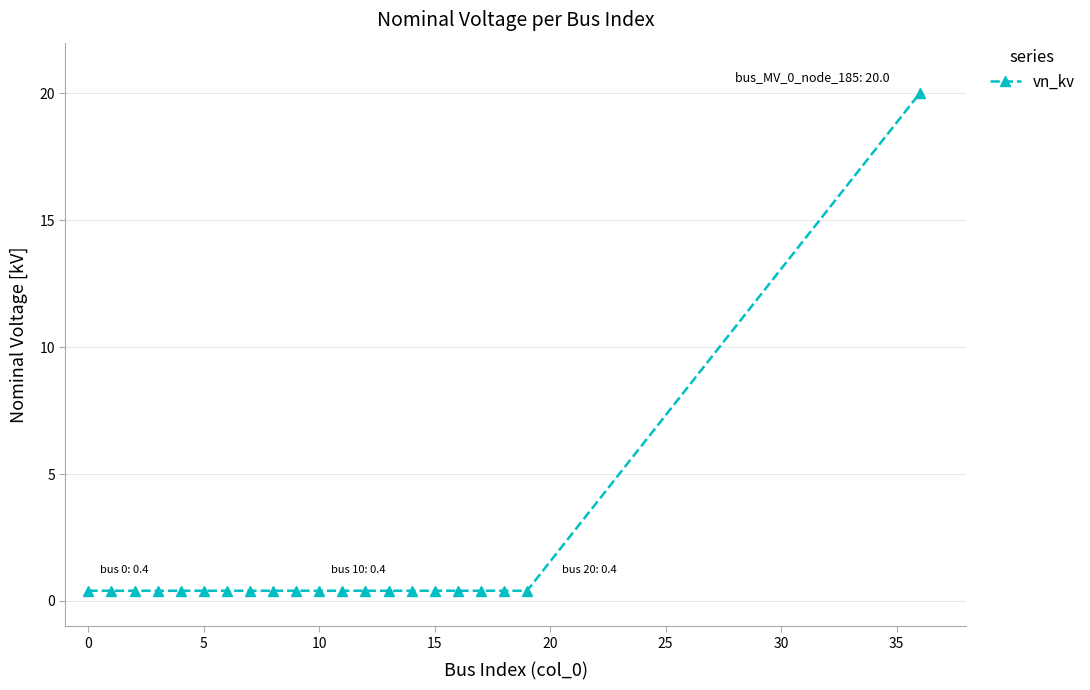

What is the sum of all values?

28.0